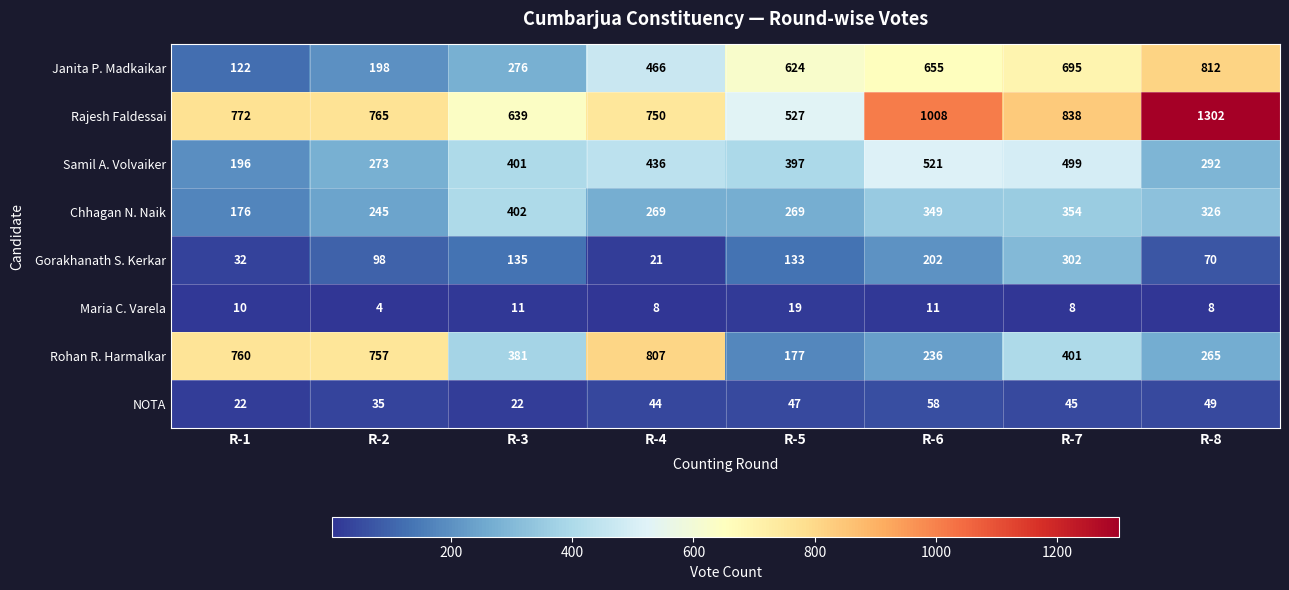

What is the sum of the Rajesh Faldessai values at R-1 and R-5?

1299